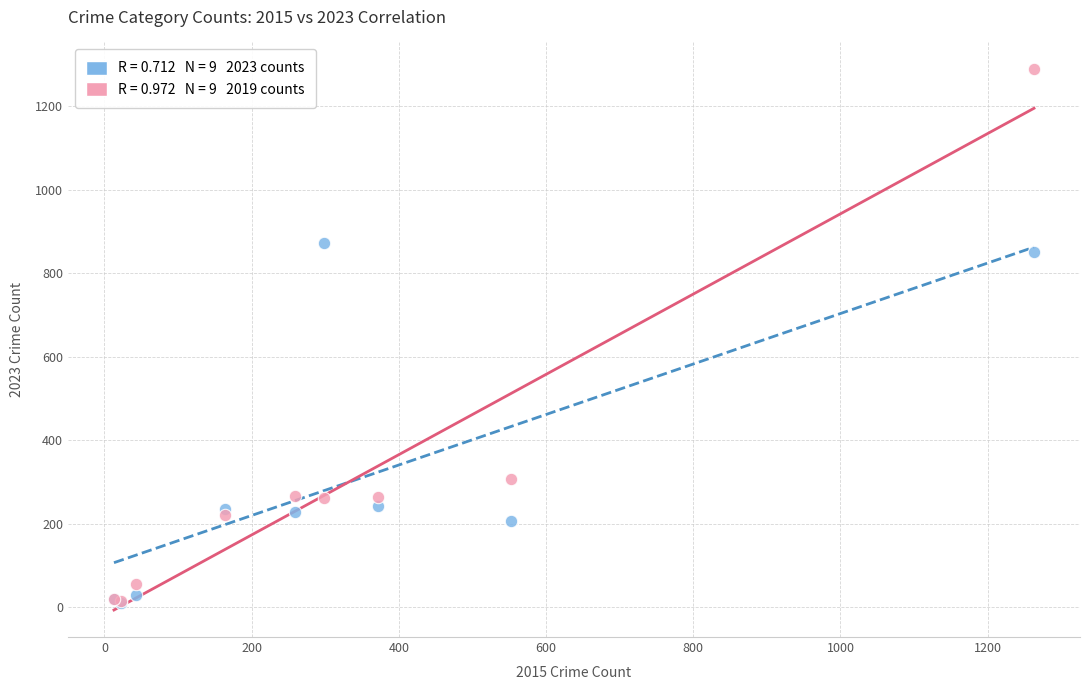

Across all series, what Y value is closest to 649?

852